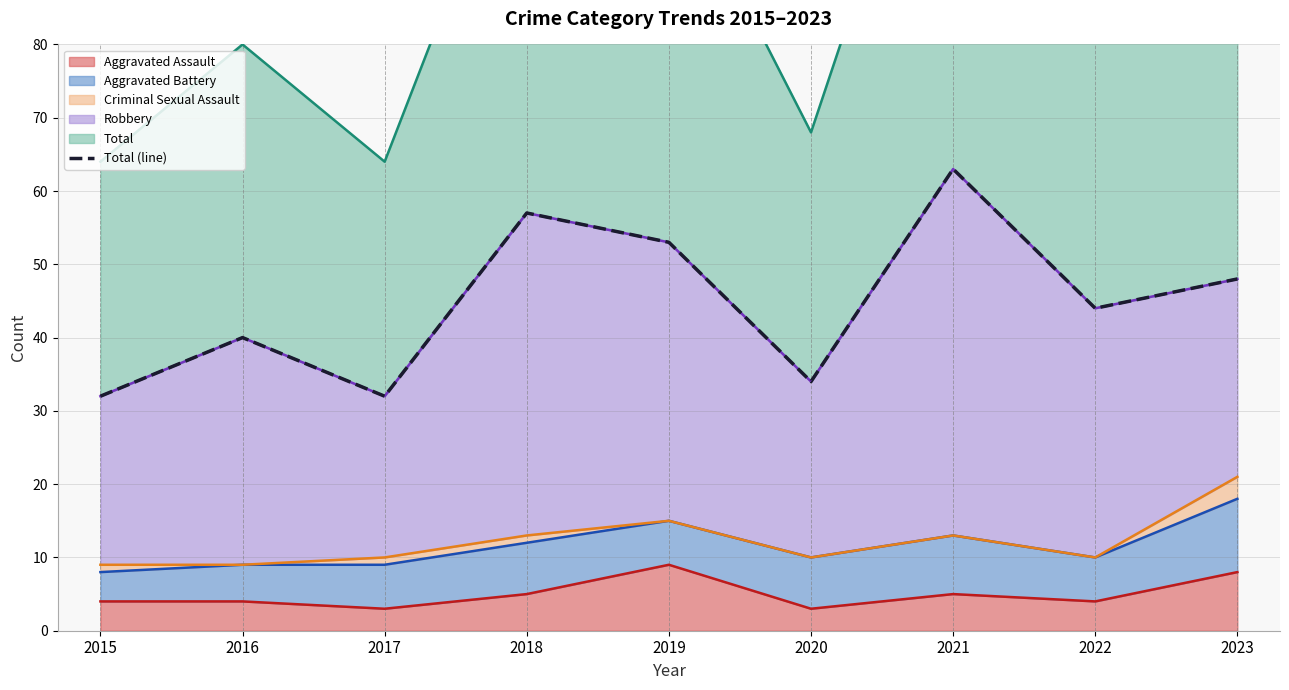

Is it true that Aggravated Assault equals 4 at 2015?

True